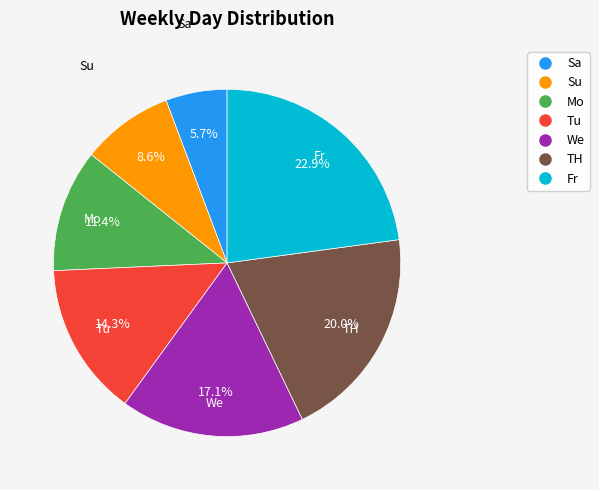

Rank the categories by value from lowest to highest.

Sa, Su, Mo, Tu, We, TH, Fr